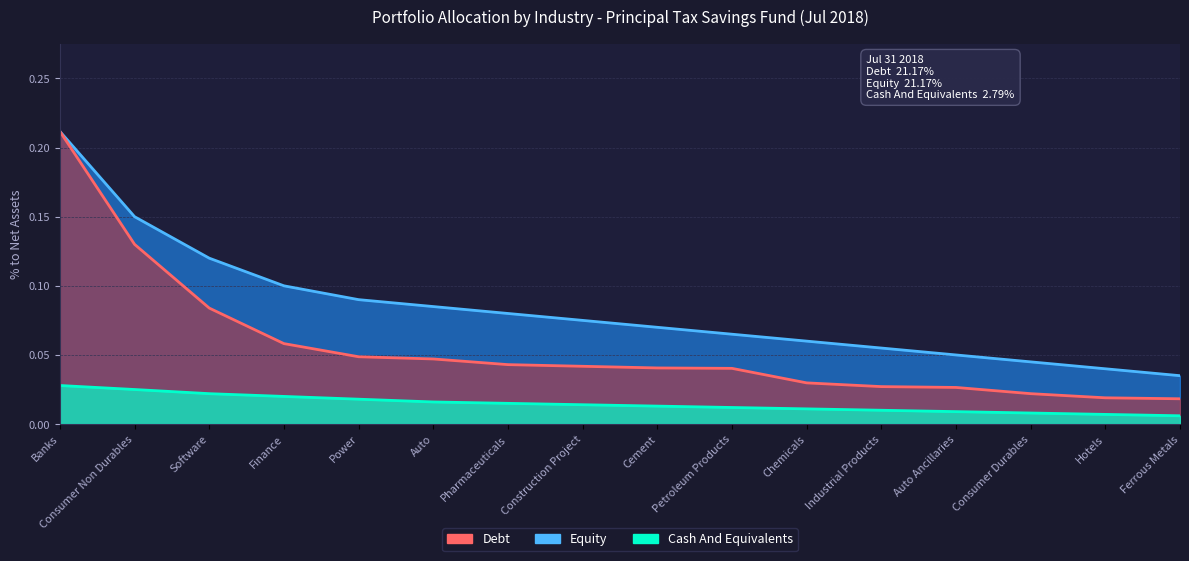

True or false: Equity has a value of 0.1 at Consumer Non Durables.

True